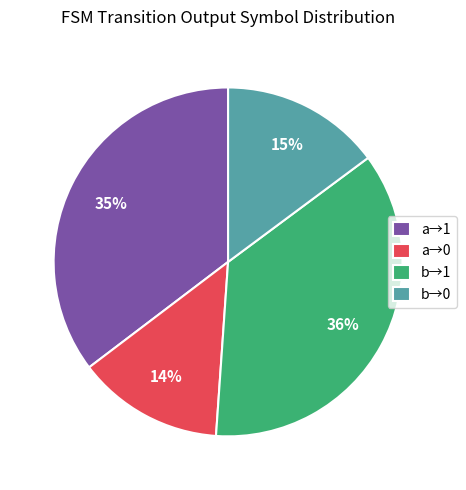

Is there any slice that represents more than half of the pie?

No